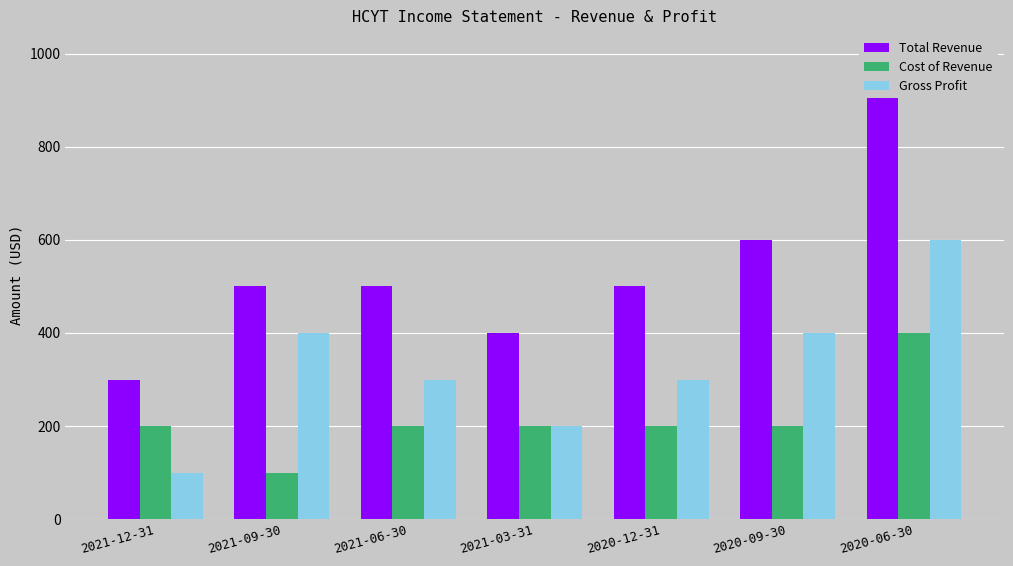

The value of Total Revenue at 2020-12-31 is 704. True or false?

False